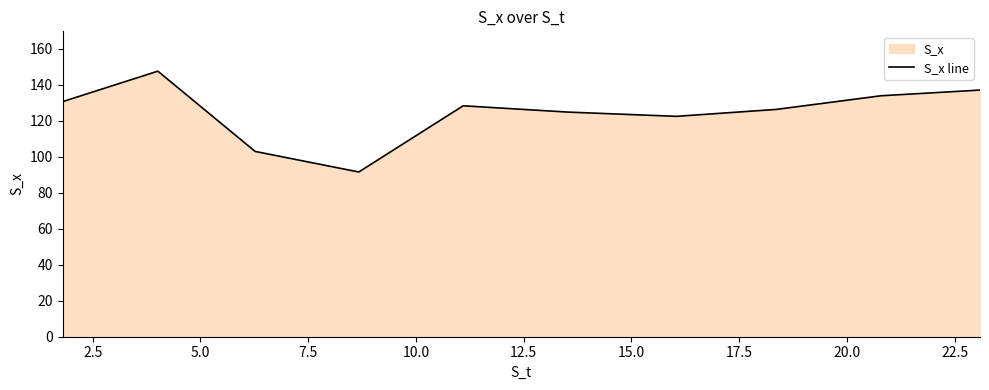

What is the difference between the values at 2.5 and 0.0?

16.9